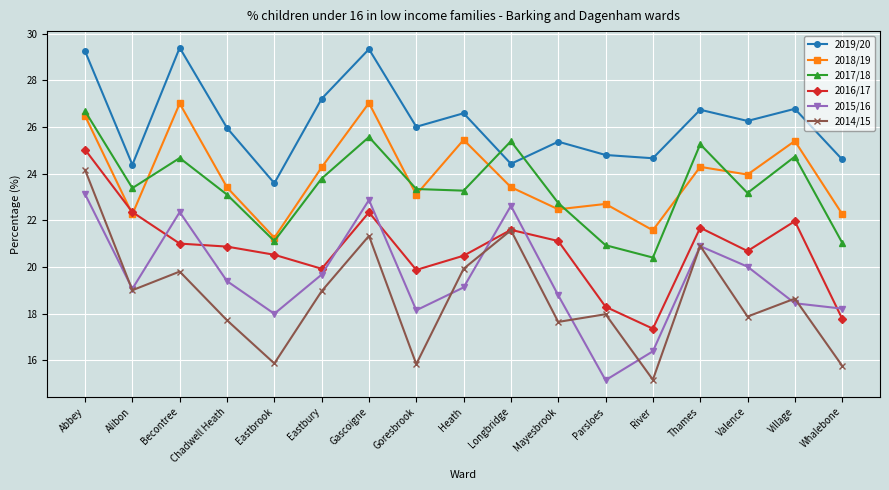

What is the difference between the 2014/15 values at Goresbrook and Alibon?

3.2